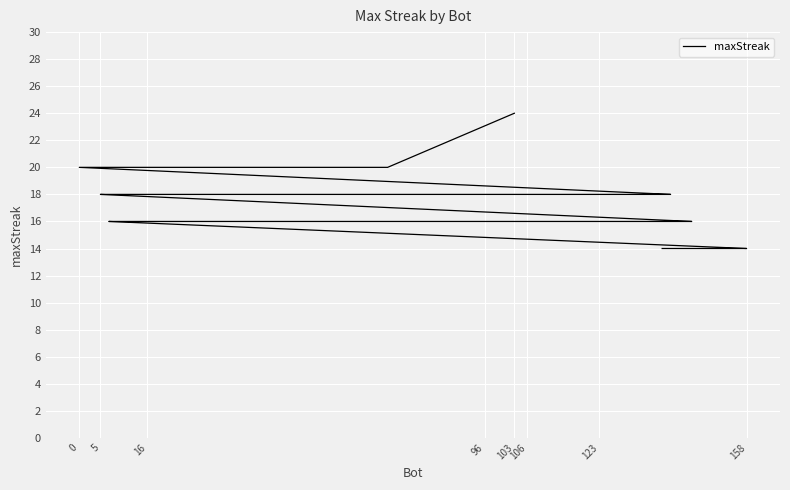

True or false: there are more than 2 points higher than both neighbors.

False